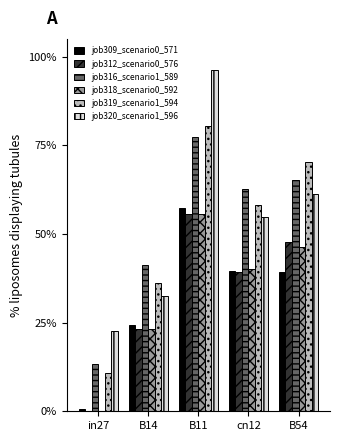

What is the maximum value shown in the chart?

1.0